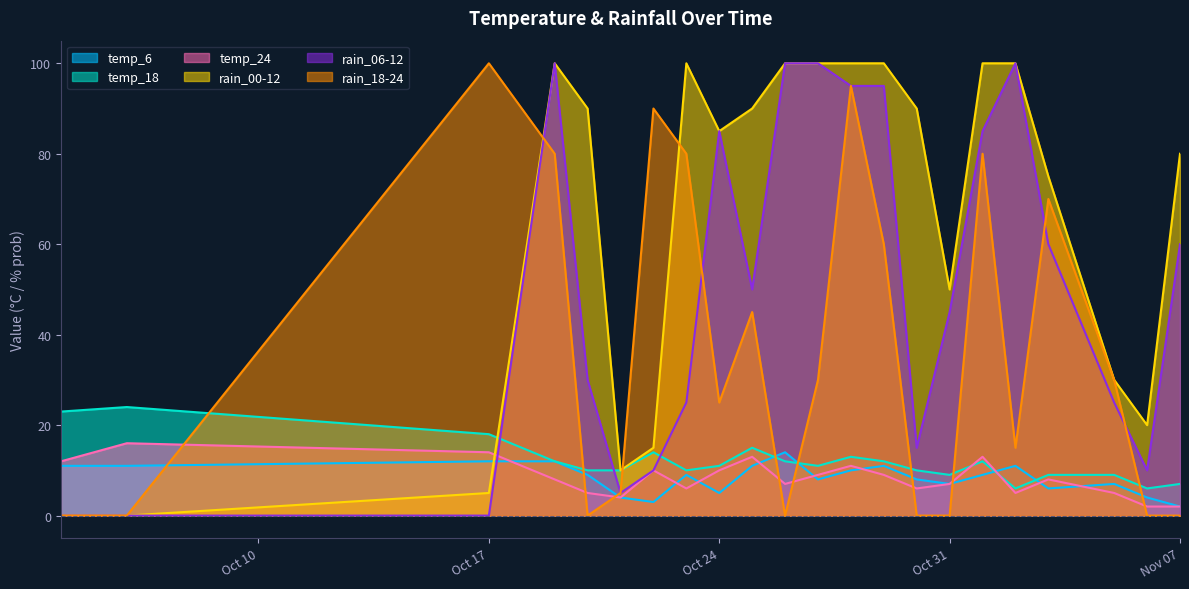

Does the chart display data point markers on the line(s)?

No